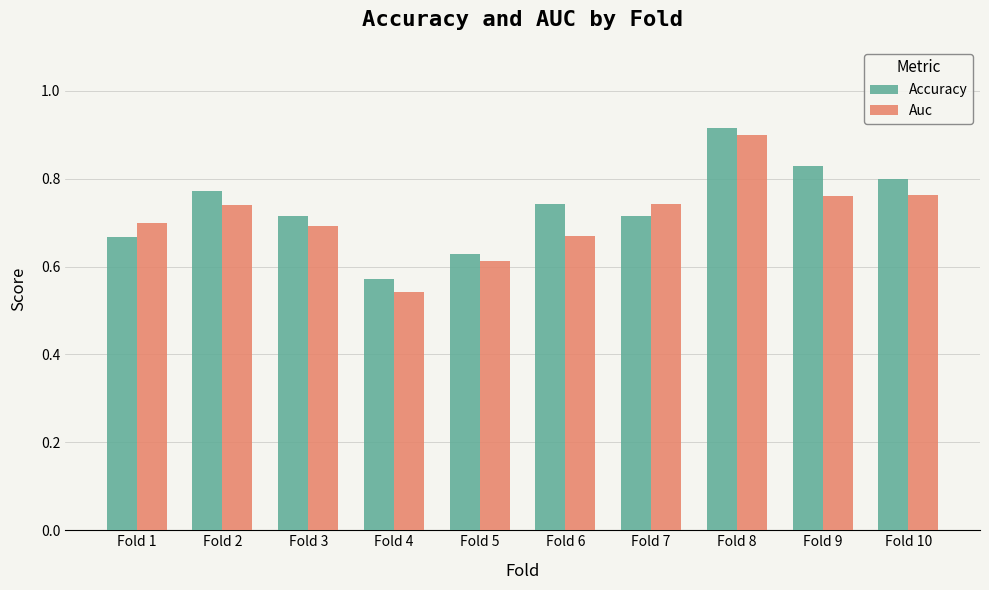

Are the bars horizontal?

No